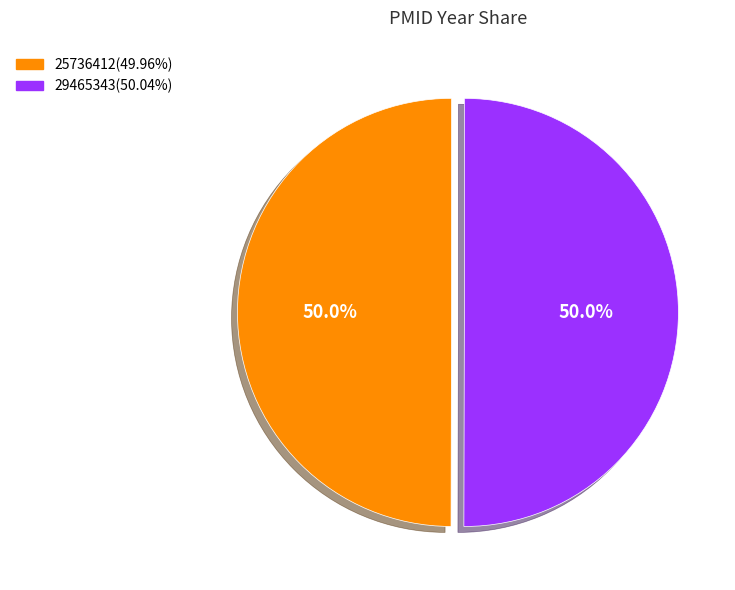

Combined, do 25736412 and 29465343 account for over 50%?

Yes